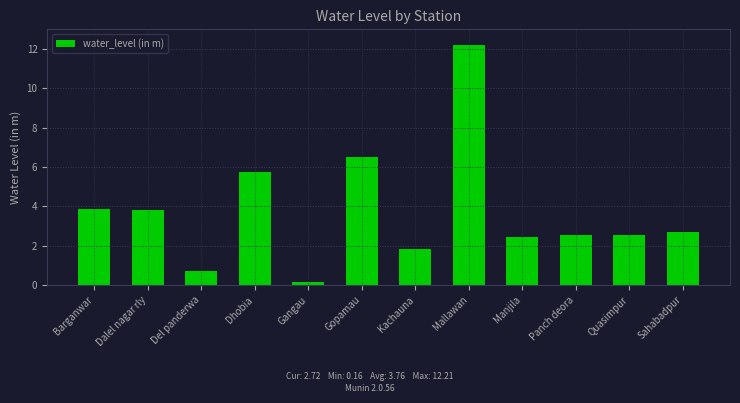

Where does the data first go above 2?

Barganwar